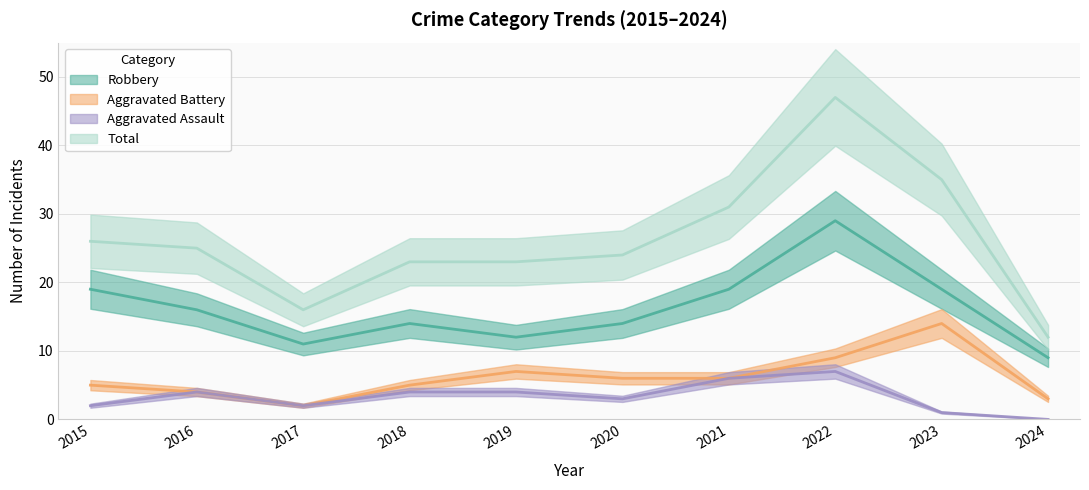

How many data points in Total are less than 25?

5